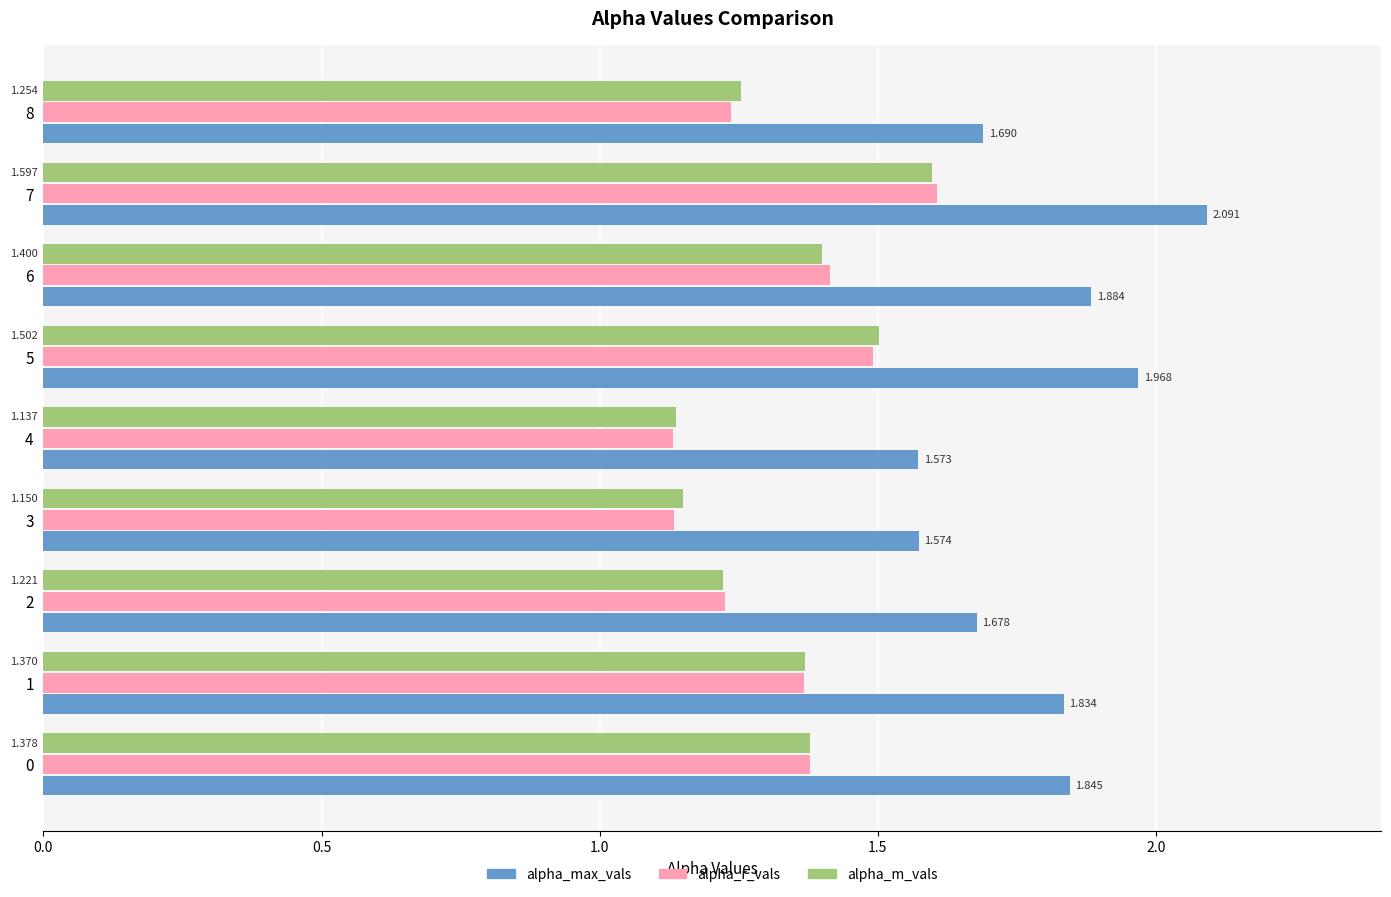

Which series has the largest range (max minus min)?

alpha_max_vals